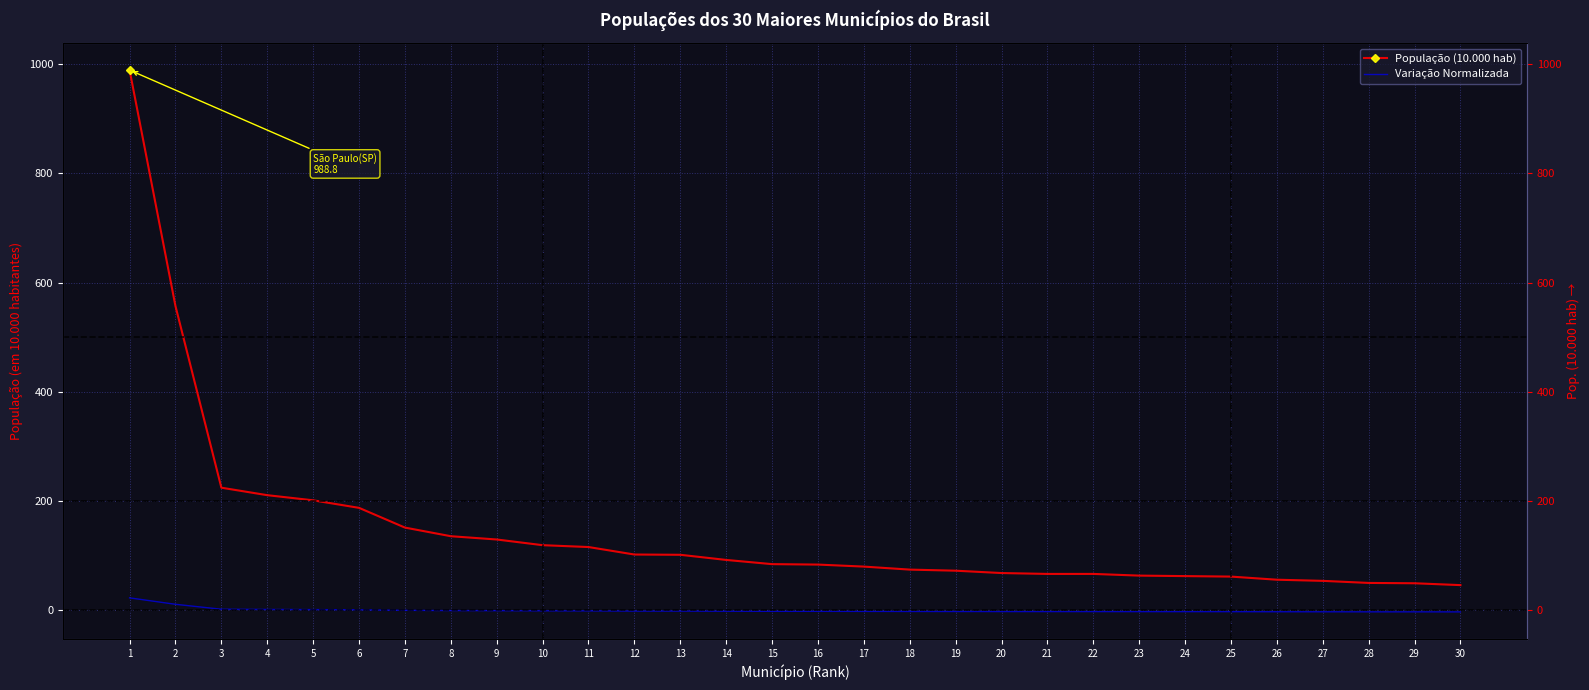

At 13, list the series in order from largest to smallest.

População (10.000 hab), Variação Normalizada